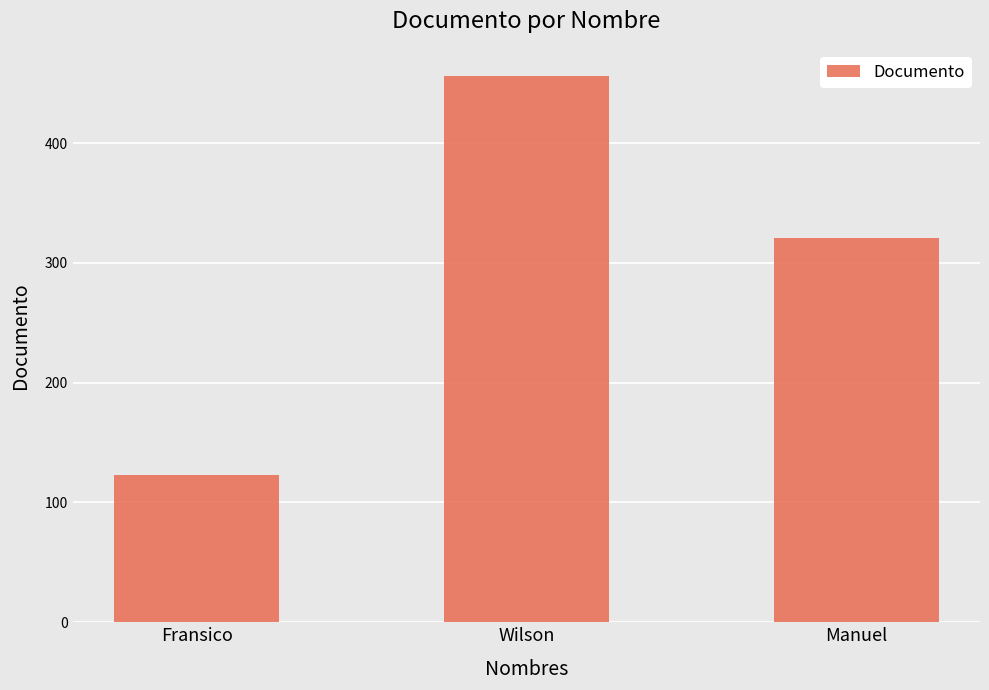

What is the maximum value shown in the chart?

456